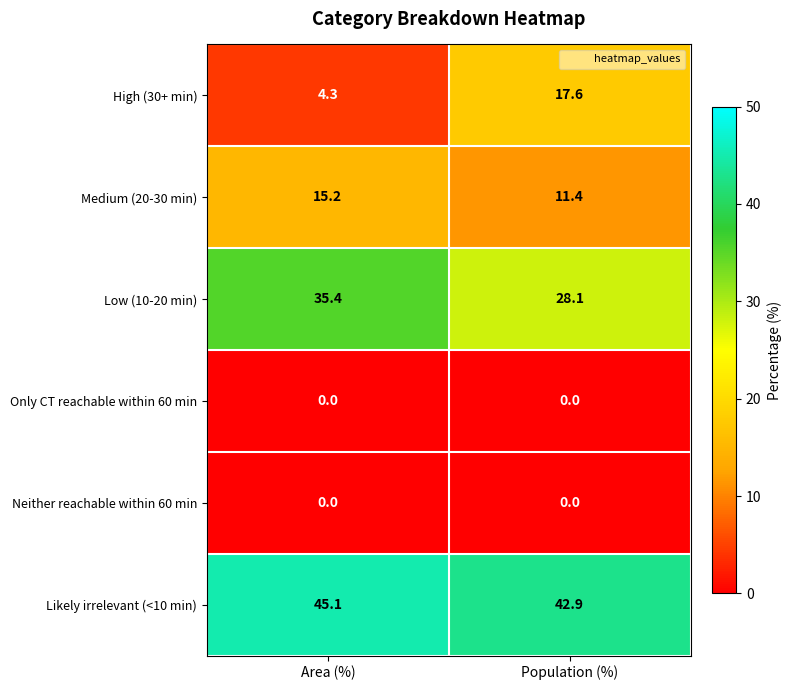

Which series has the largest total across all categories?

Likely irrelevant (<10 min)